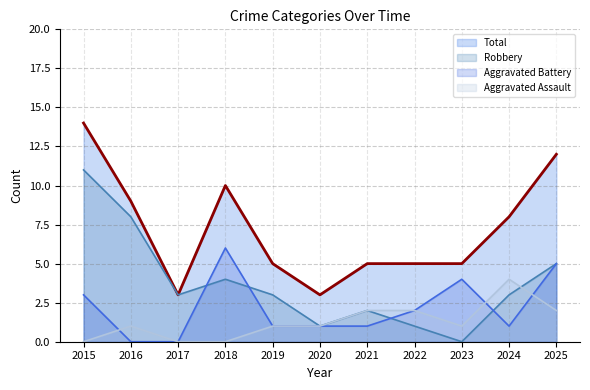

Reading right to left, what are all the values shown in this chart?

Aggravated Assault: 2	4	1	2	2	1	1	0	0	1	0
Aggravated Battery: 5	1	4	2	1	1	1	6	0	0	3
Robbery: 5	3	0	1	2	1	3	4	3	8	11
Total: 12	8	5	5	5	3	5	10	3	9	14